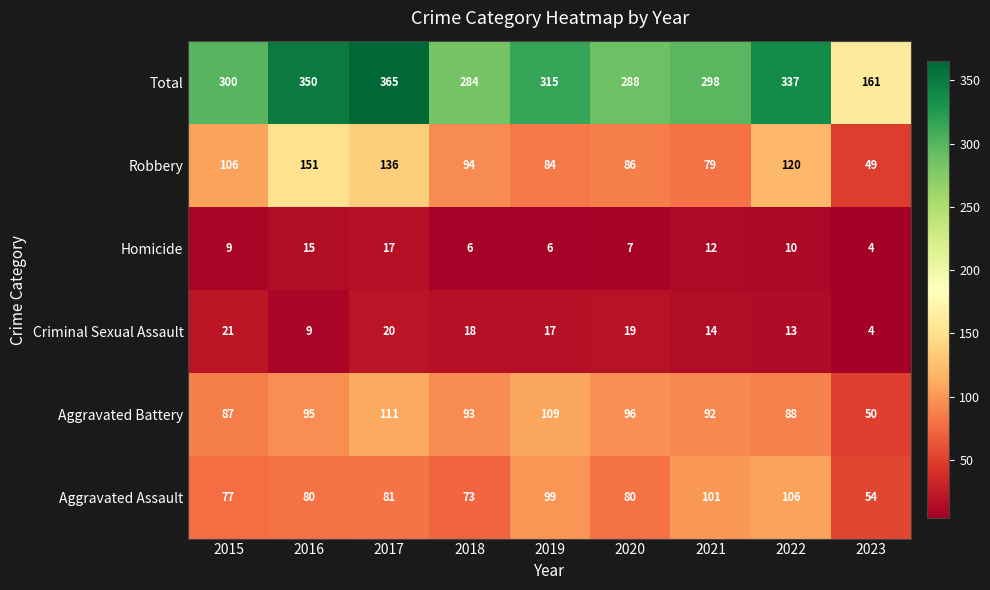

Between 2018 and 2020, which series saw the biggest shift?

Robbery